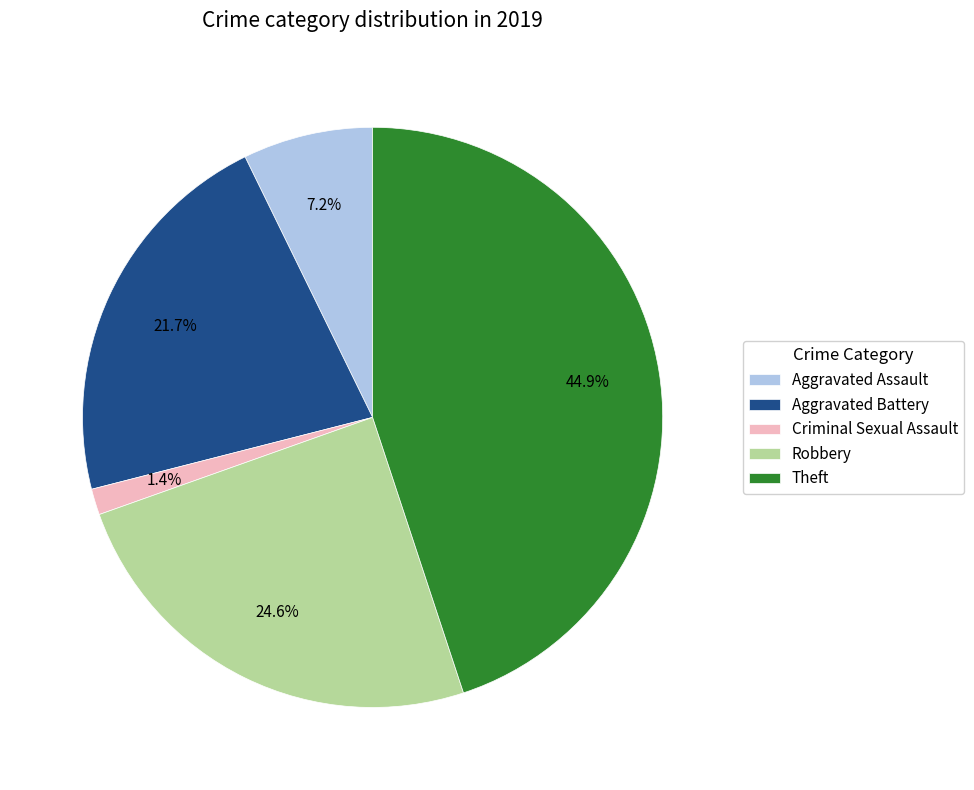

To the nearest percent, what is the combined percentage of Theft and Criminal Sexual Assault?

46%